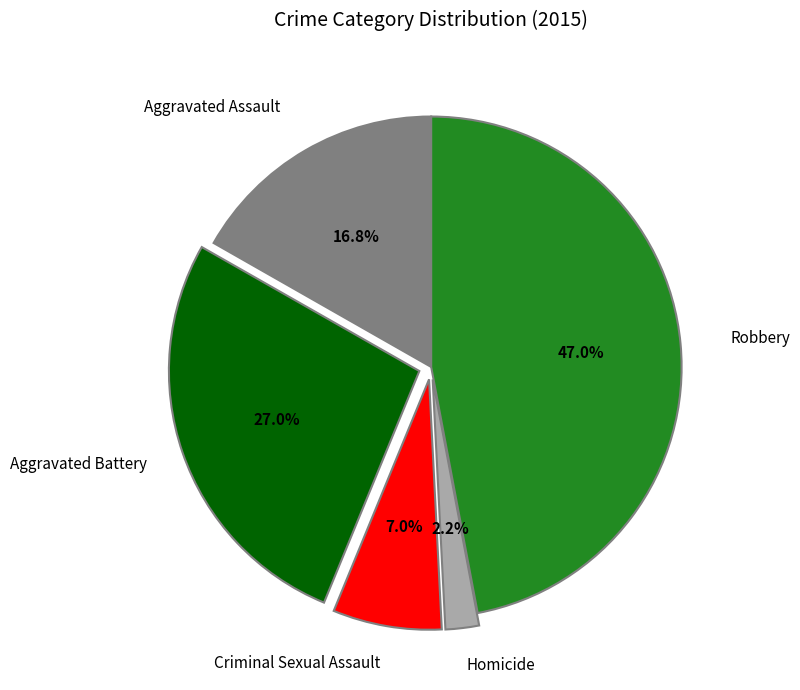

Does any single category account for the majority?

No